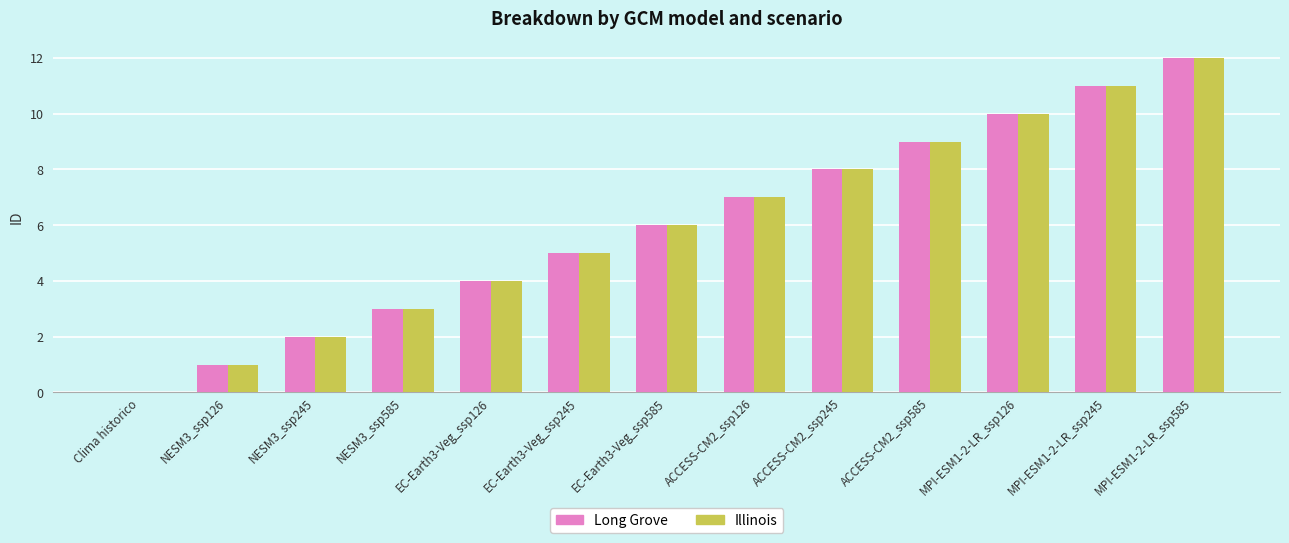

Which category has the highest value across all series?

MPI-ESM1-2-LR_ssp585